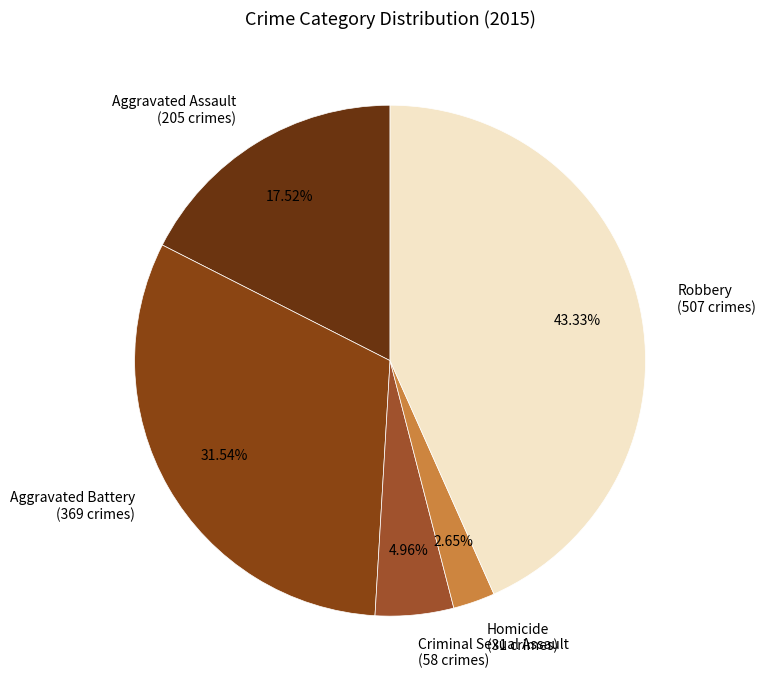

Does any single category account for the majority?

No